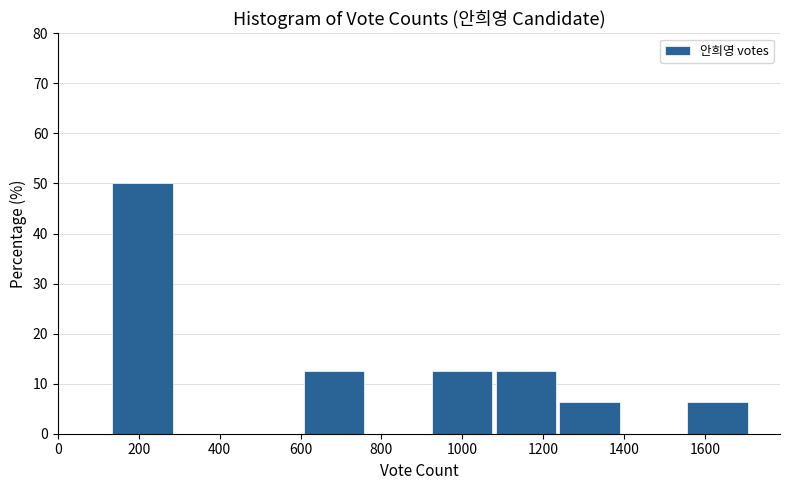

Which range on the x-axis has the tallest bar?

140 to 300